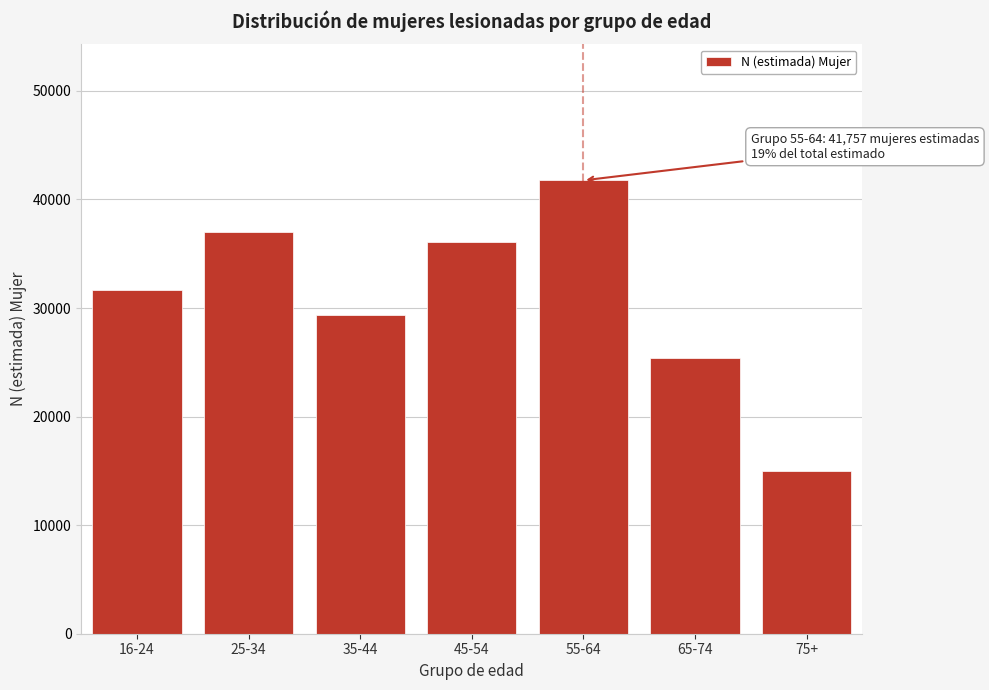

Reading left to right, transcribe all the data shown in this chart.

31675	36985	29388	36056	41757	25389	14968